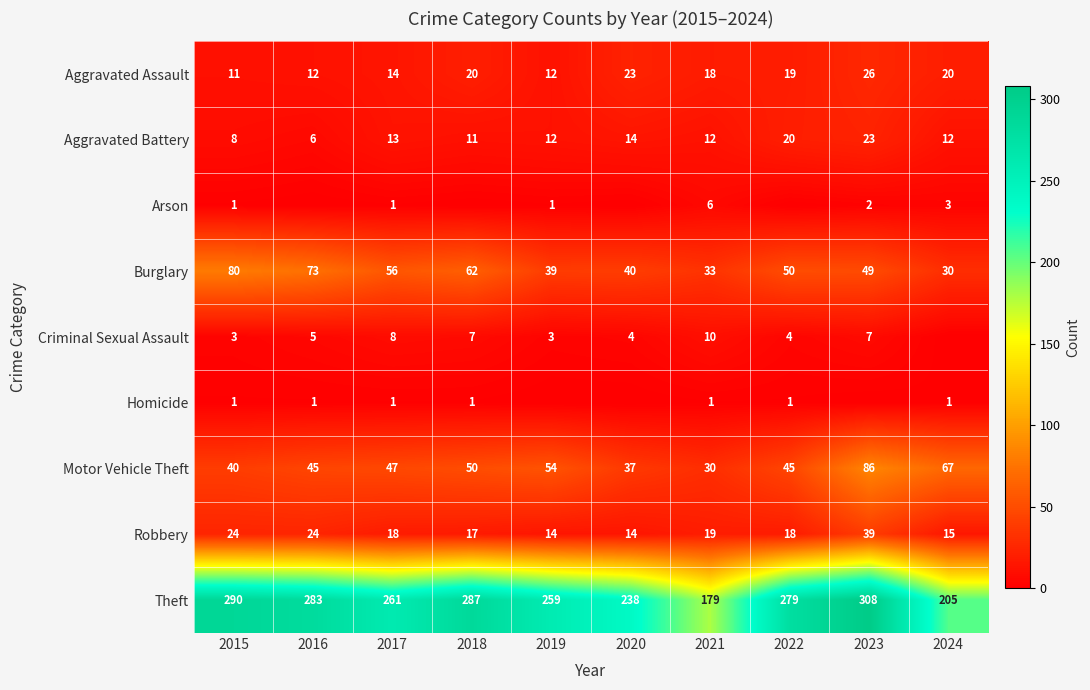

At which label is Burglary closest to 55?

2017